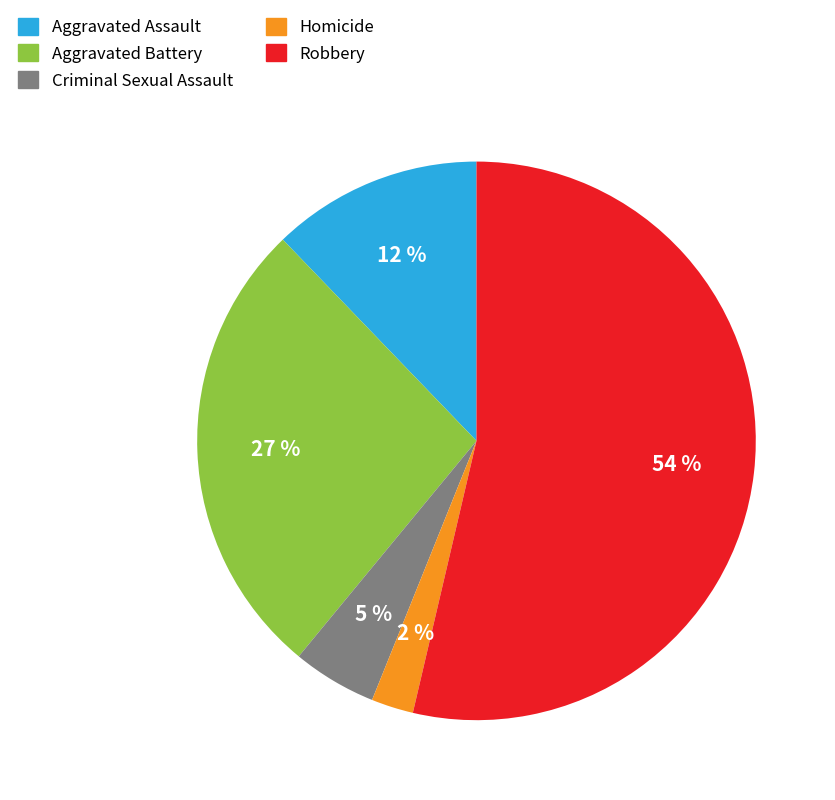

Does Aggravated Battery account for over 50% of the chart?

No